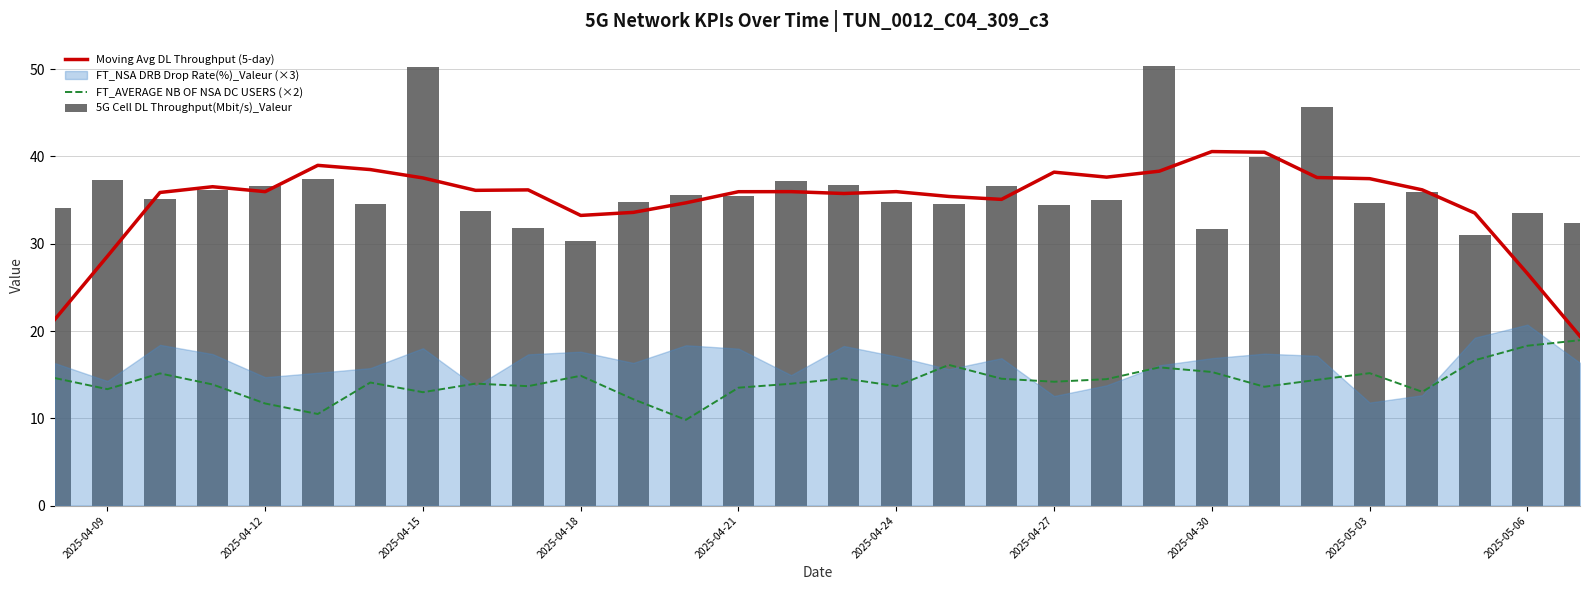

What is the maximum value for Moving Avg DL Throughput (5-day)?

40.6